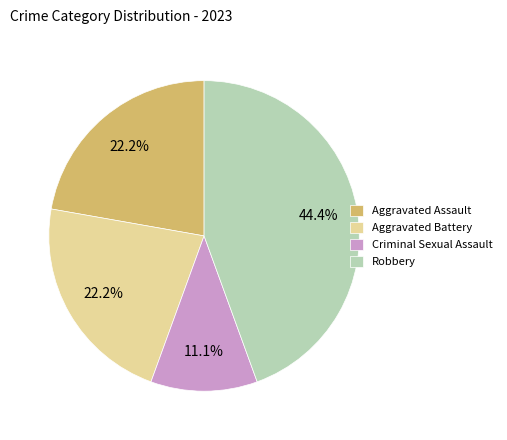

Which has a higher value, Robbery or Aggravated Battery?

Robbery